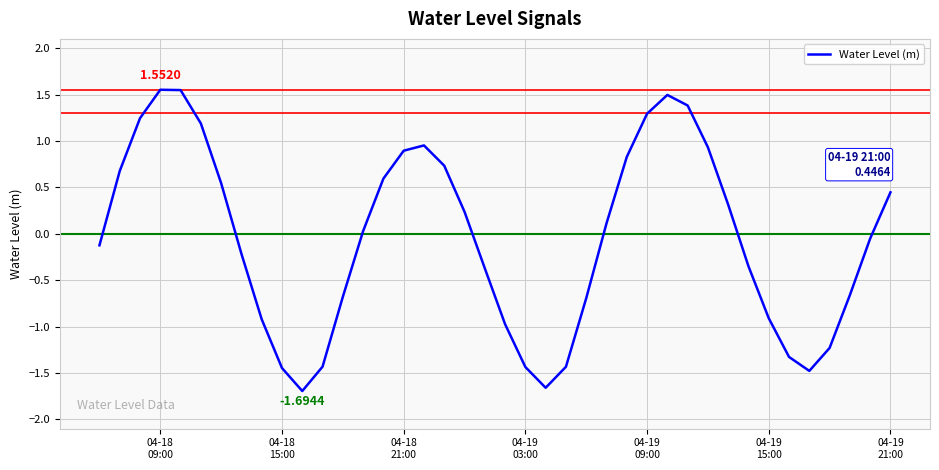

How many categories are shown in the chart?

40